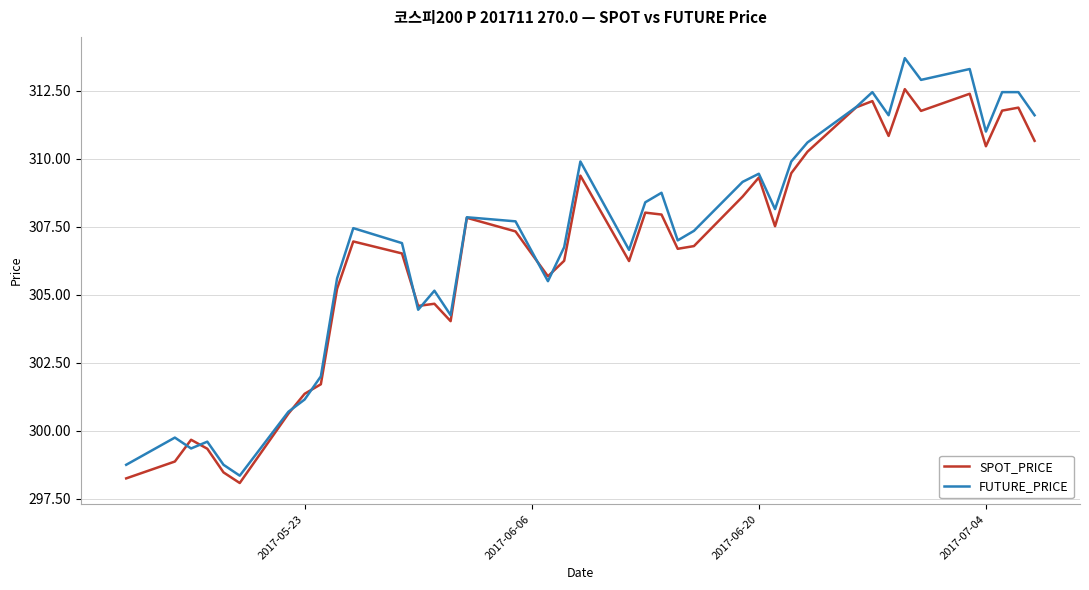

How many distinct data groups are displayed?

2